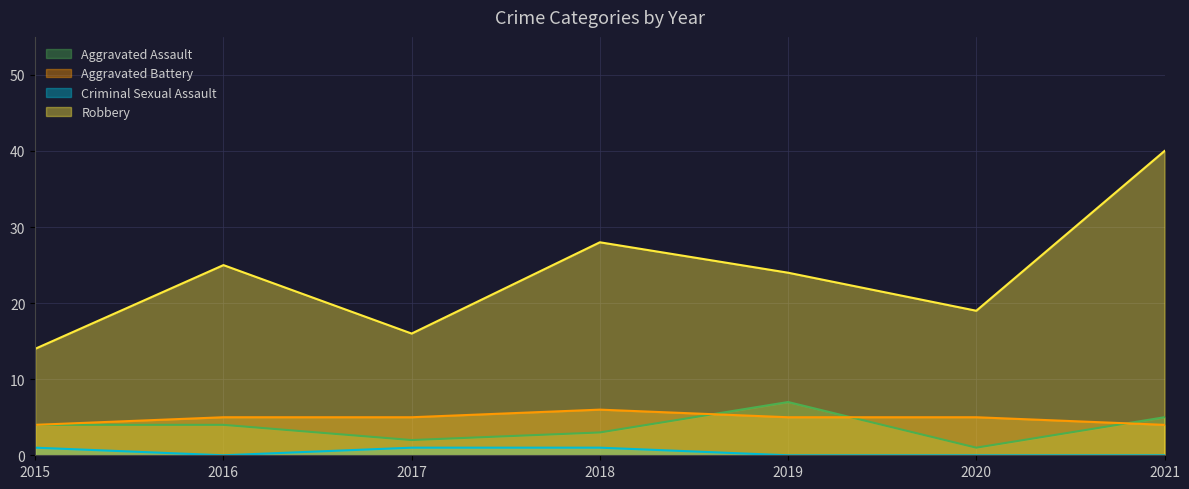

True or false: Aggravated Battery and Criminal Sexual Assault intersect in this chart.

False